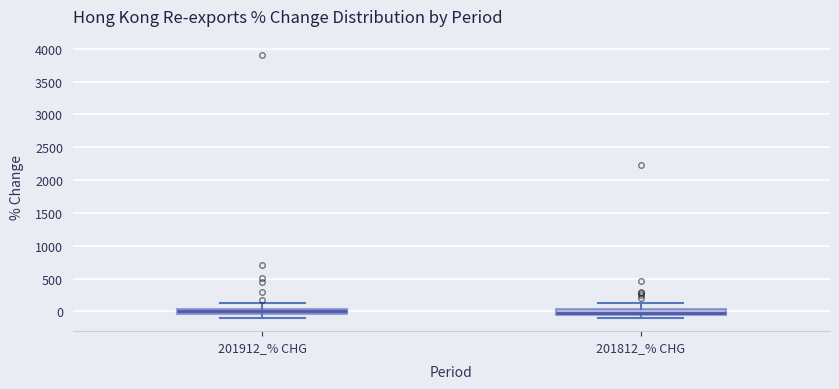

Where is the lower edge of the box for 201912_% CHG on the y-axis? The values are not printed on the chart, so give them approximately, as read against the axis.

-50